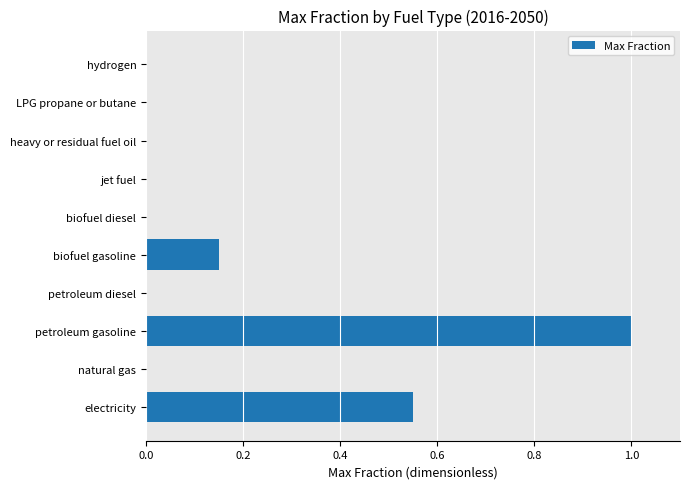

At which category does the chart reach its peak across all series?

petroleum gasoline